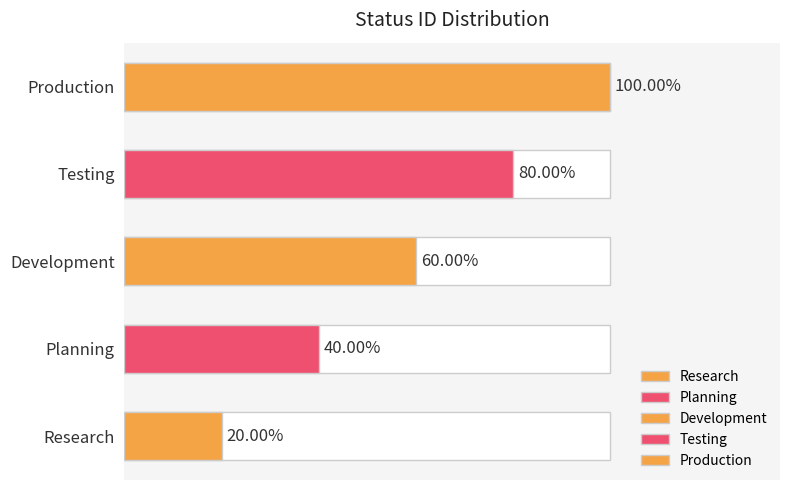

What is the label of the 4th bar from the right?

Planning